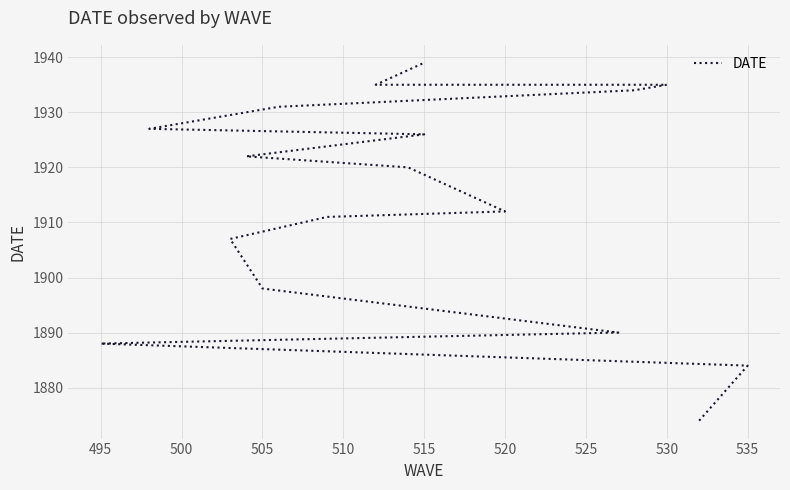

The value at 18 is 2723. True or false?

False